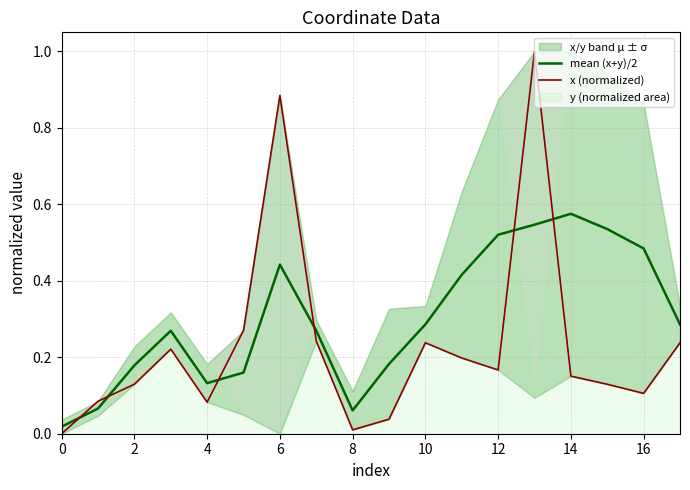

Is it true that mean (x+y)/2 equals 0.1 at 10?

False